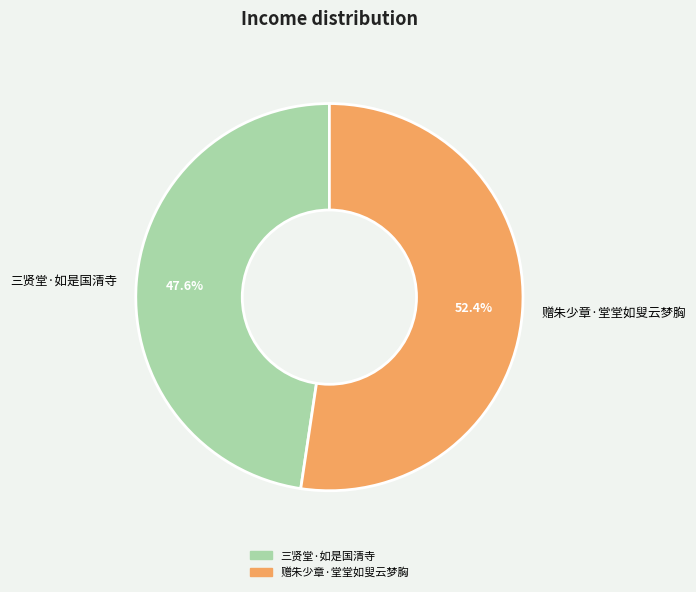

Combined, do 三贤堂·如是国清寺 and 赠朱少章·堂堂如叟云梦胸 account for over 50%?

Yes